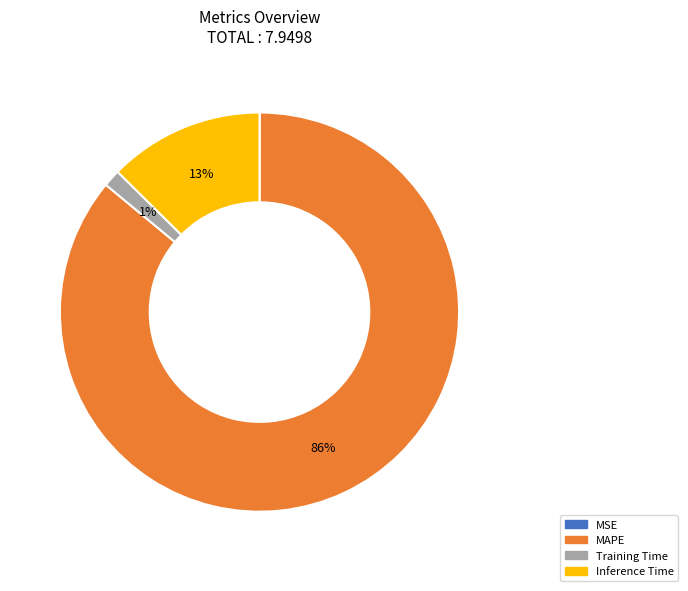

Is the sum of MAPE and Training Time greater than half?

Yes